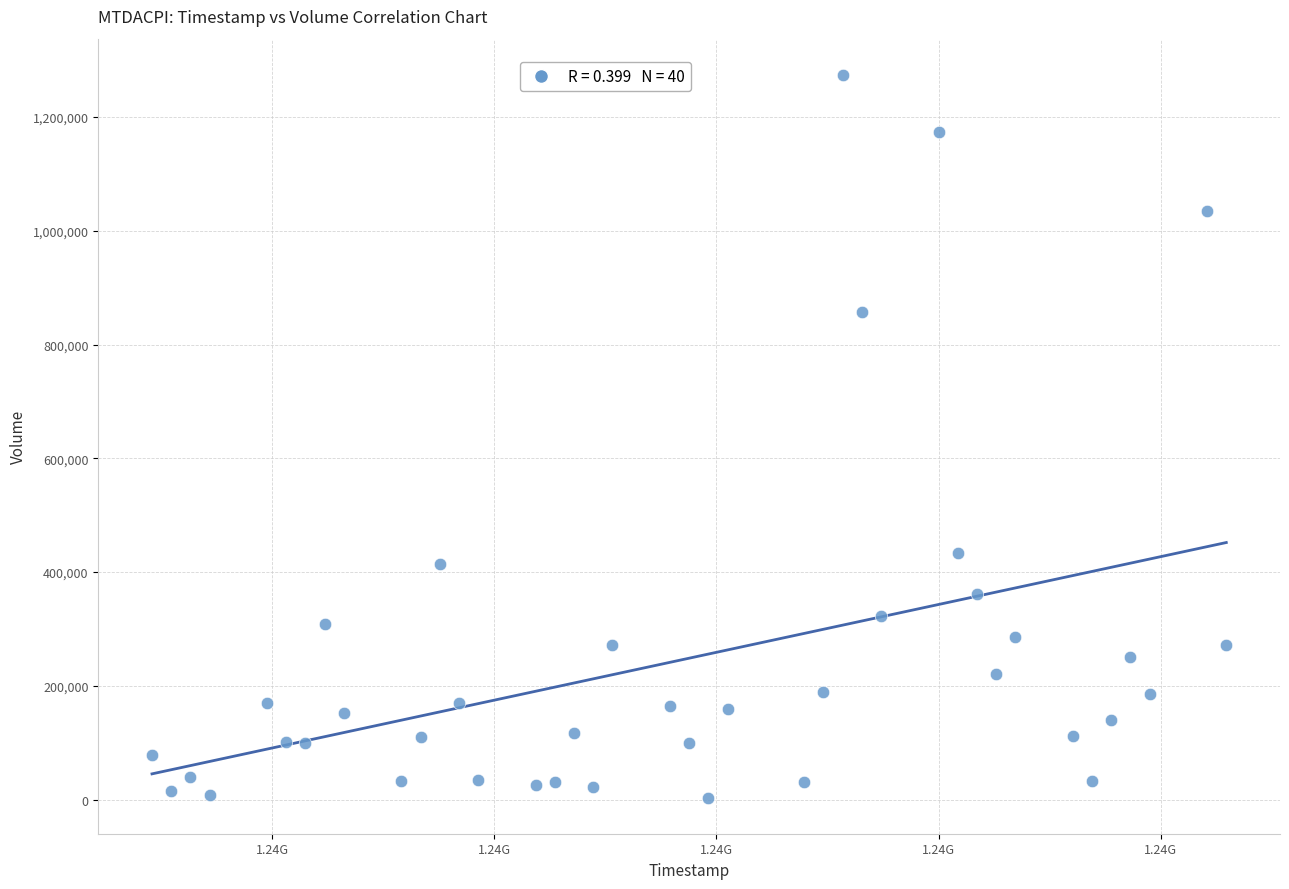

What is the range of Y values (max minus min)?

1270900